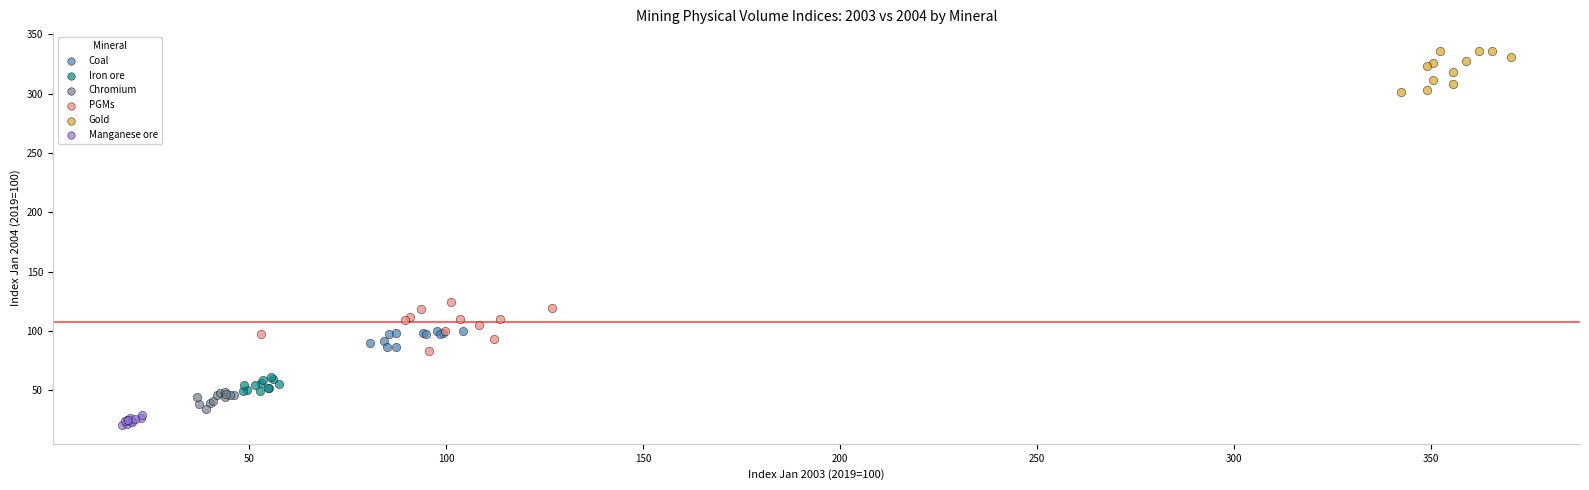

Which series reaches the maximum Y coordinate?

Gold